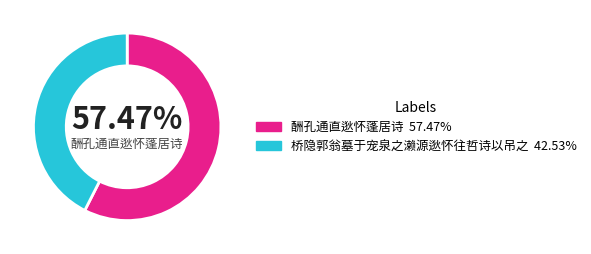

How many slices are in this pie chart?

2